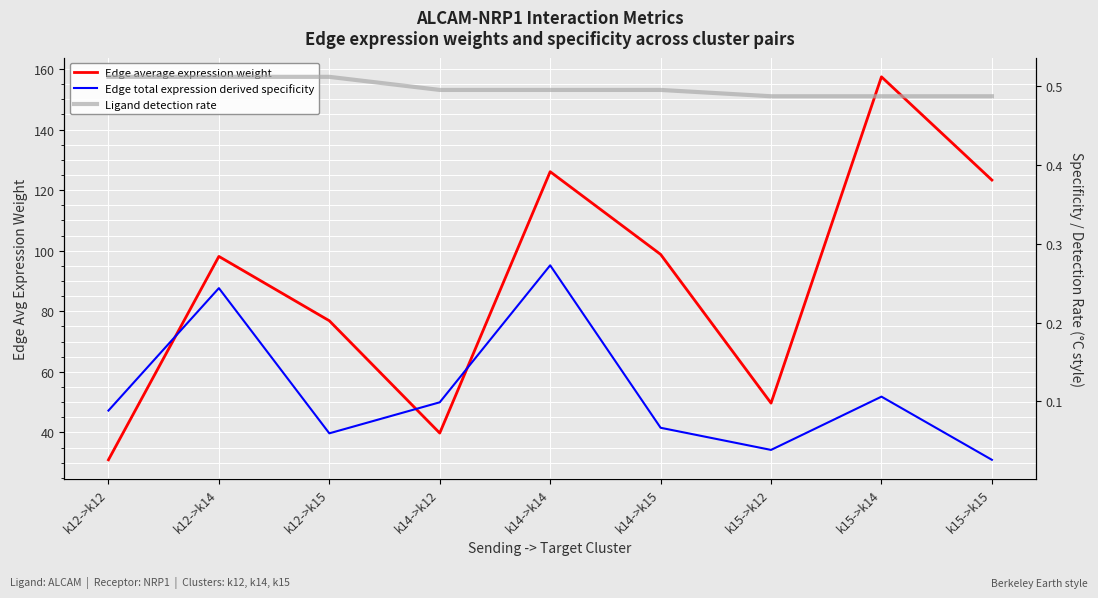

True or false: Ligand detection rate and Edge total expression derived specificity intersect in this chart.

False